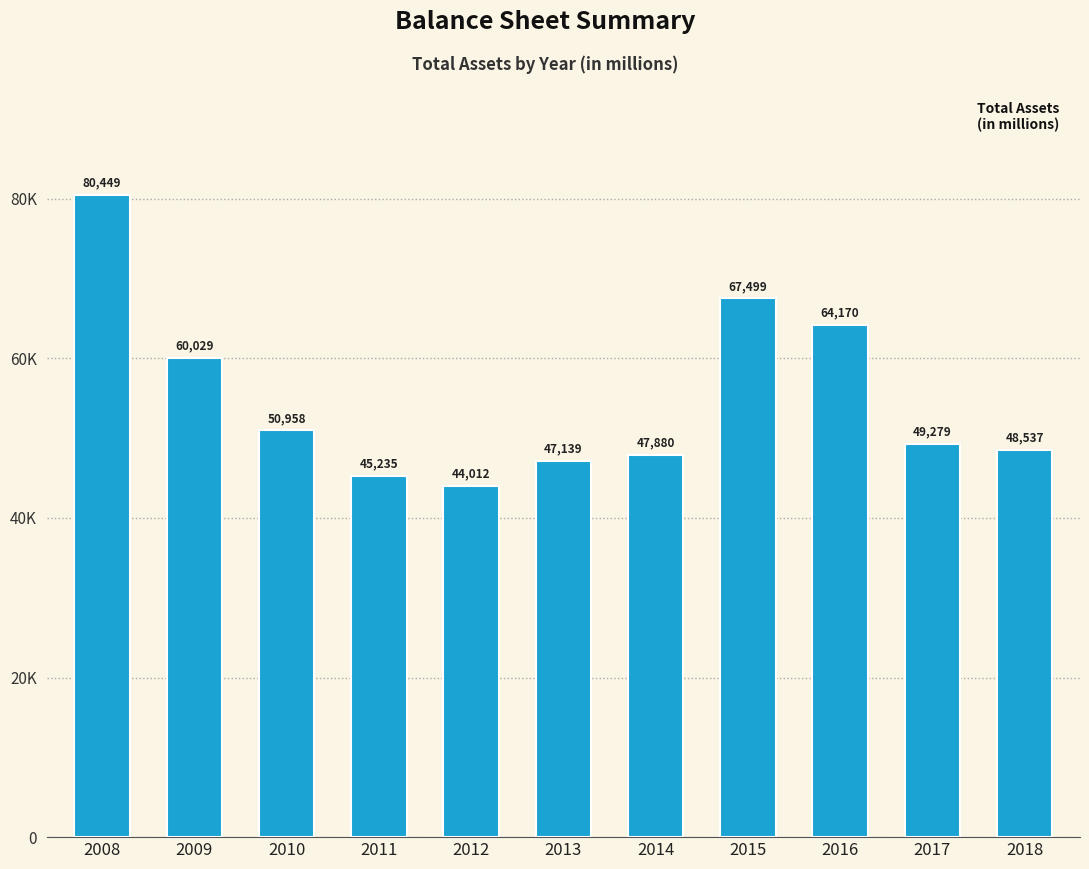

What is the sum of the values at 2010 and 2014?

98838